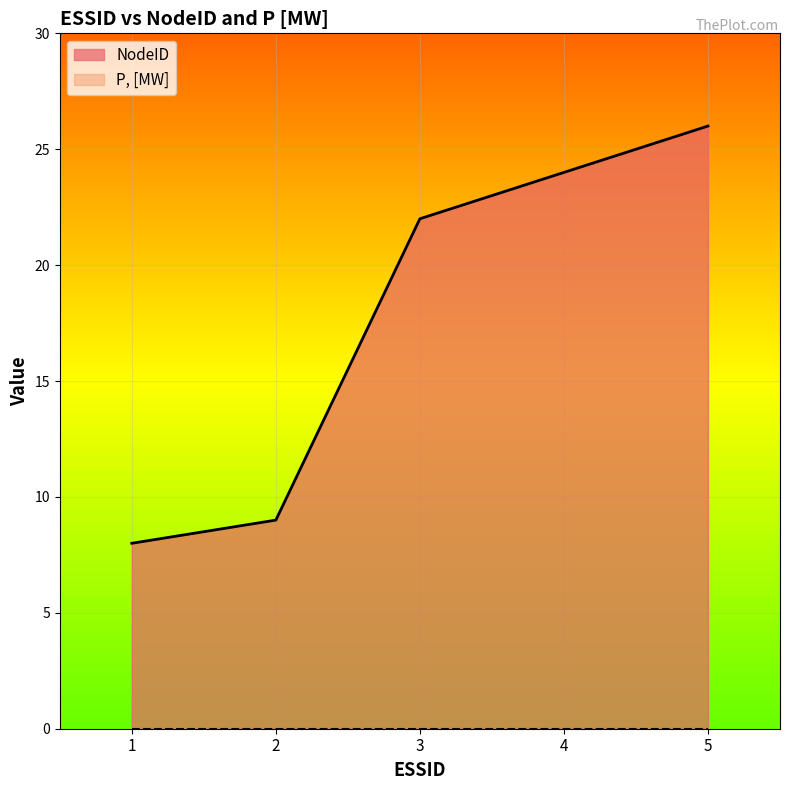

What is the value of the 4th point from the left?

24